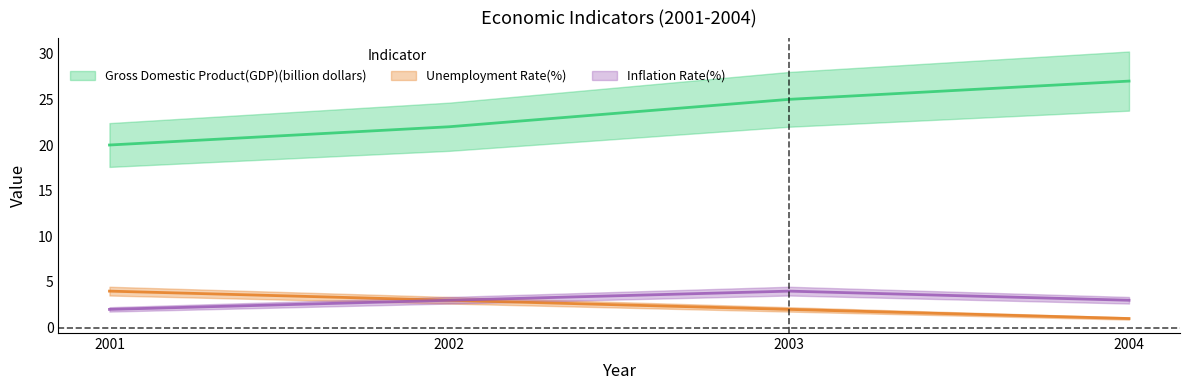

What is the difference between the second highest and second lowest values in the Unemployment Rate(%) series?

1